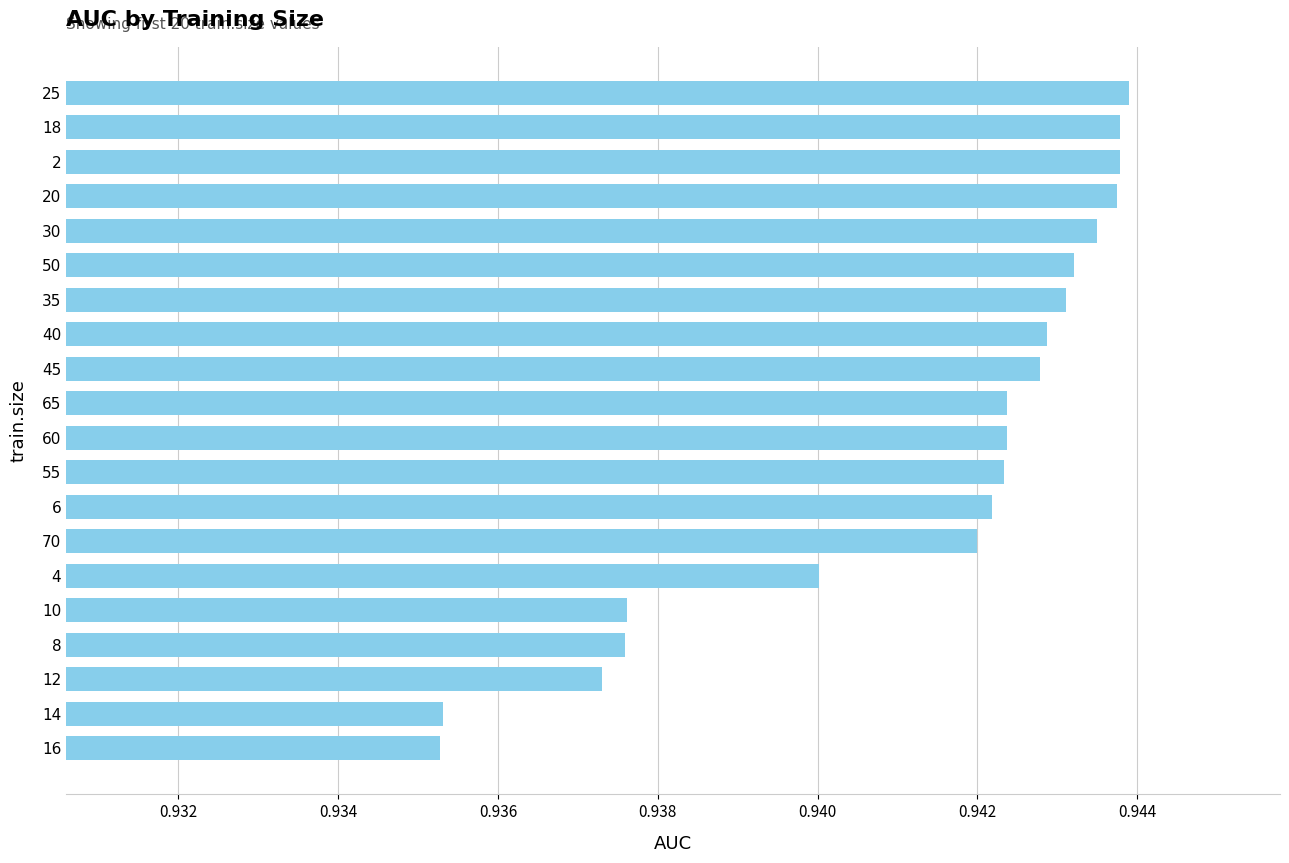

True or false: the data shows 1.5 at 12.

False